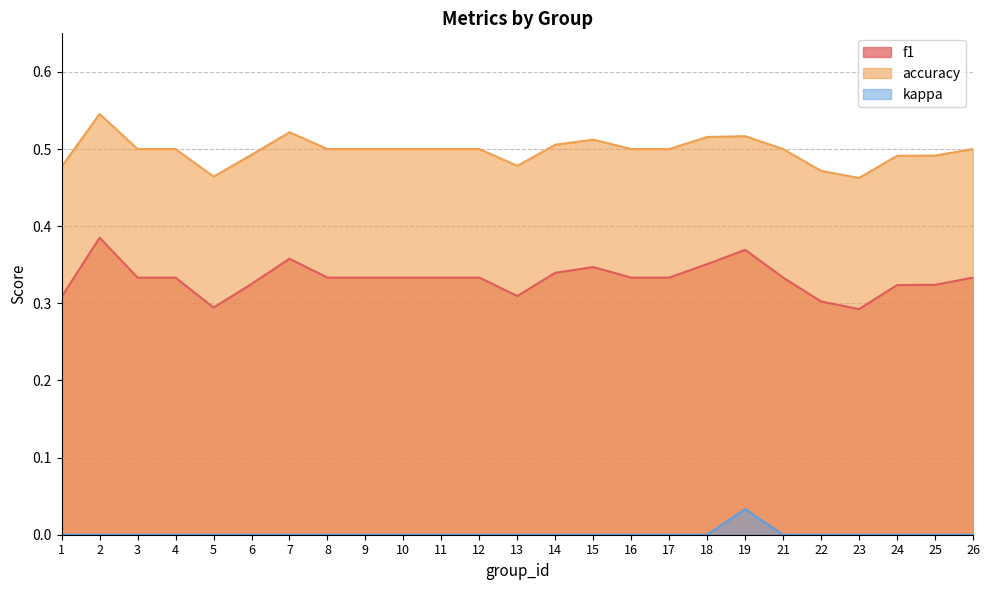

True or false: kappa and accuracy intersect in this chart.

False